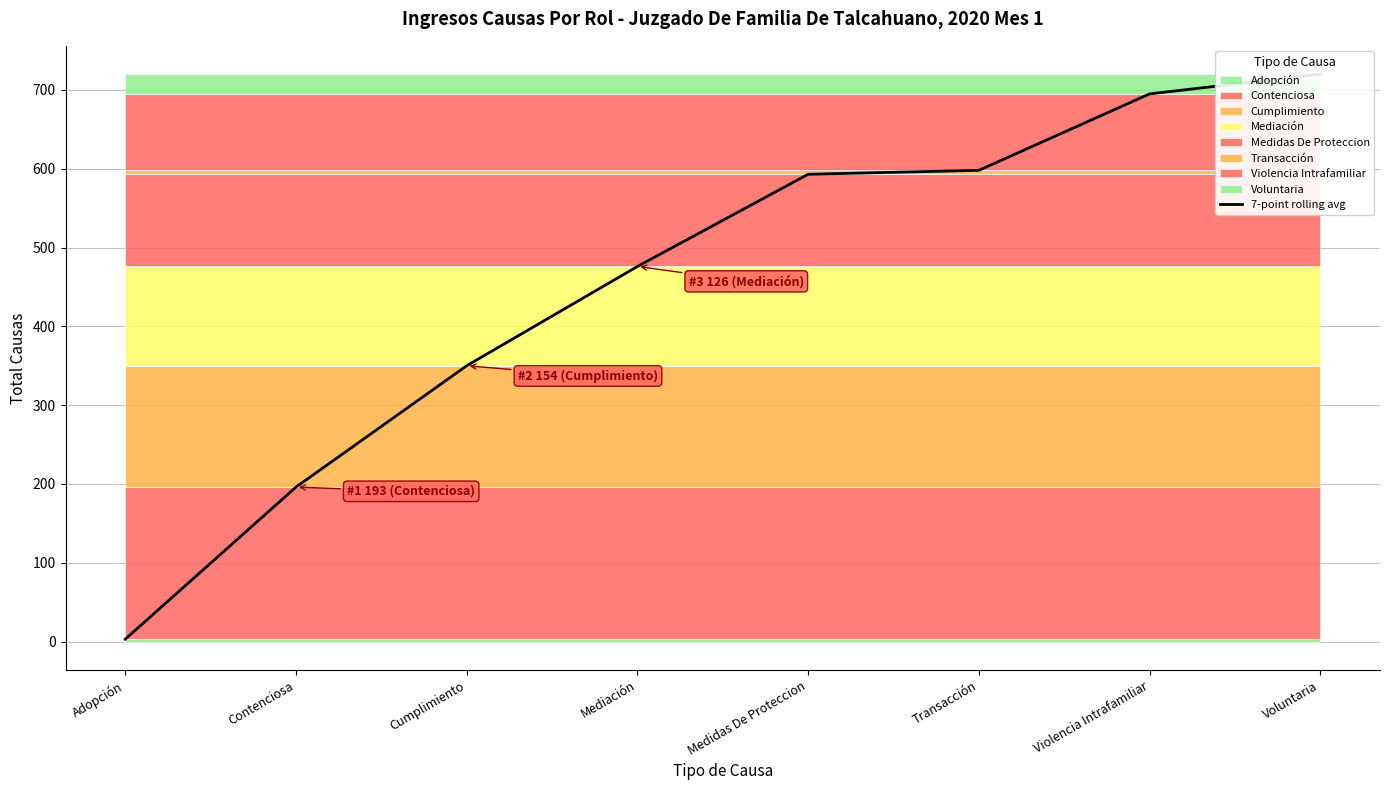

Reading right to left, transcribe all the data shown in this chart.

Voluntaria=720.0	Violencia Intrafamiliar=695.0	Transacción=598.0	Medidas De Proteccion=593.0	Mediación=476.0	Cumplimiento=350.0	Contenciosa=196.0	Adopción=3.0